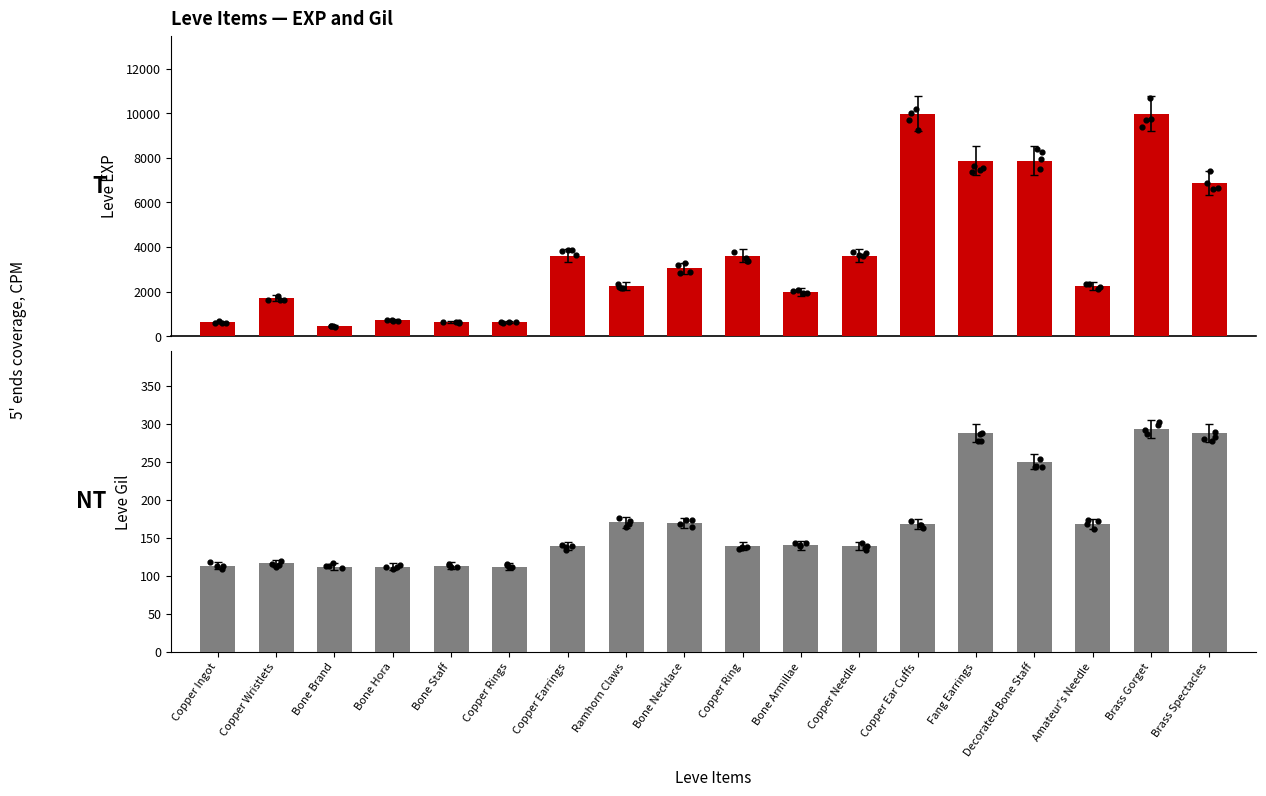

Which series reaches the maximum Y coordinate?

Leve EXP